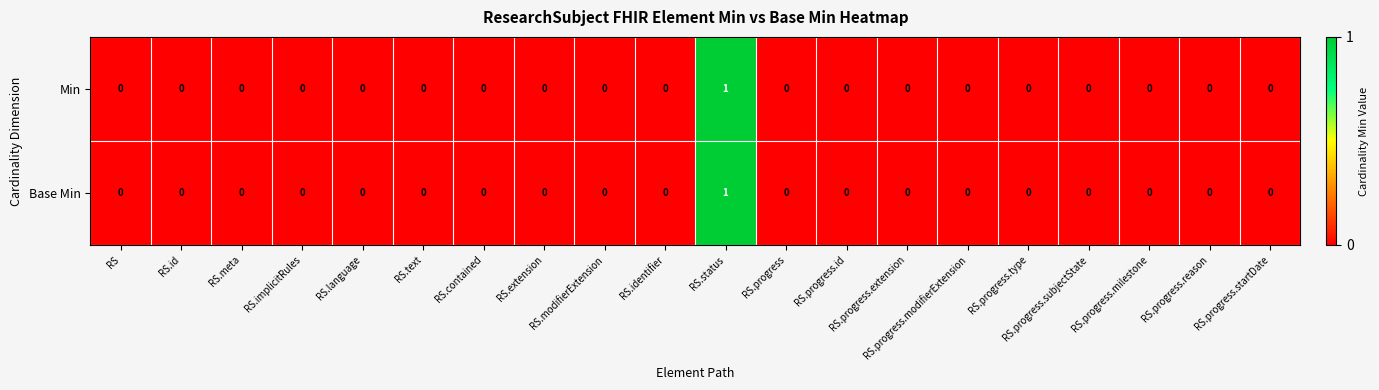

How many Base Min values are between 0 and 1?

20